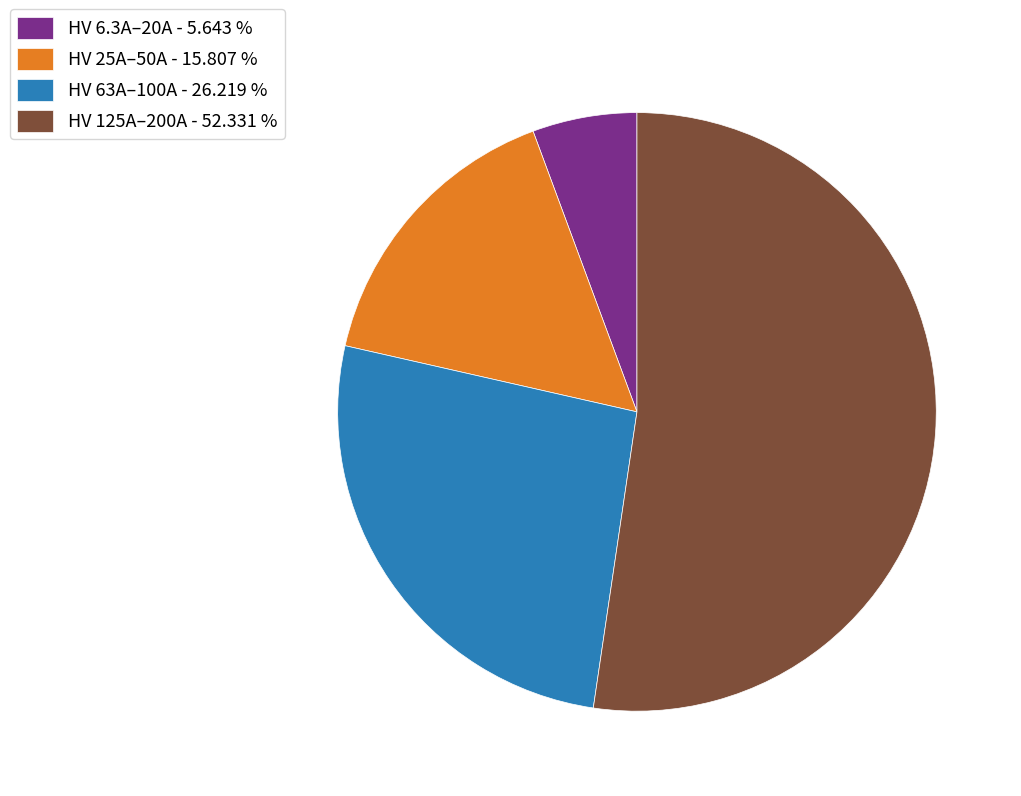

Is there a majority slice in this chart?

Yes